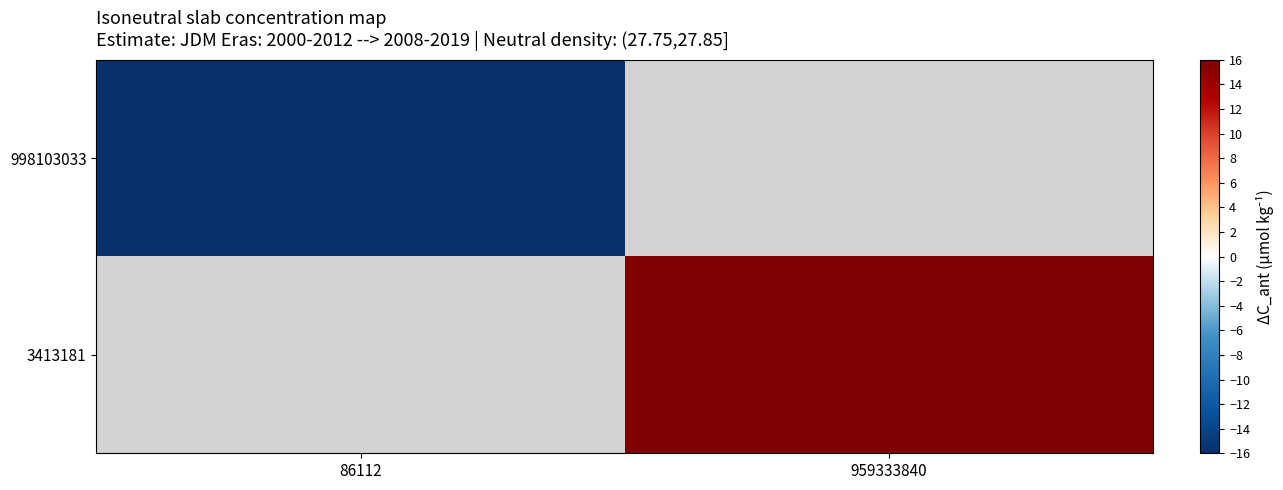

Is the value of 998103033 at 959333840 greater than the value of 3413181 at 959333840?

No